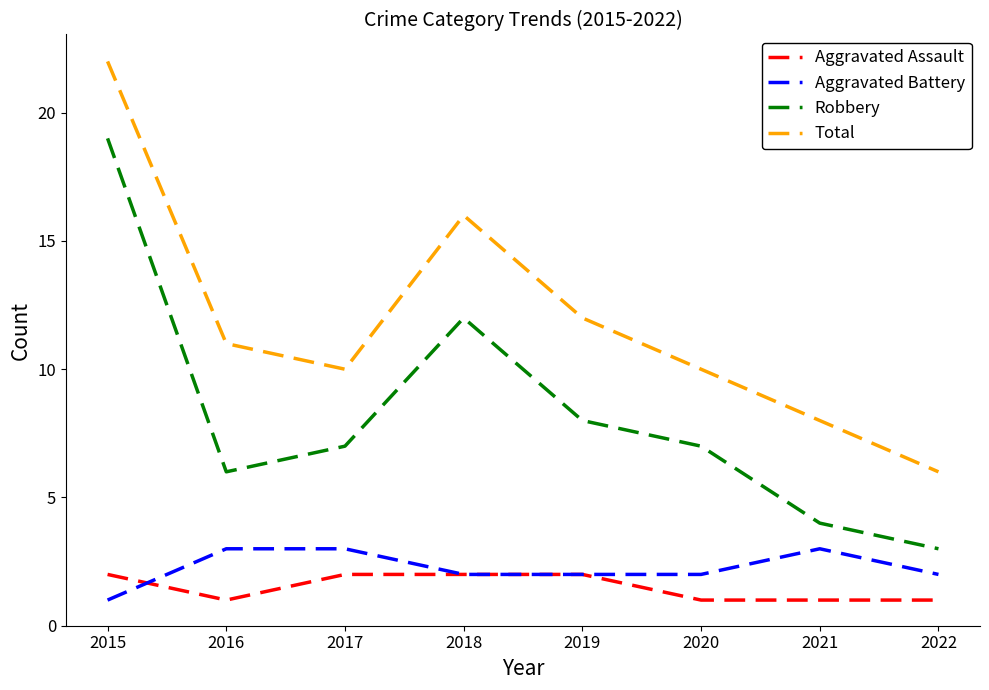

Is it true that Aggravated Assault equals 1 at 2021?

True